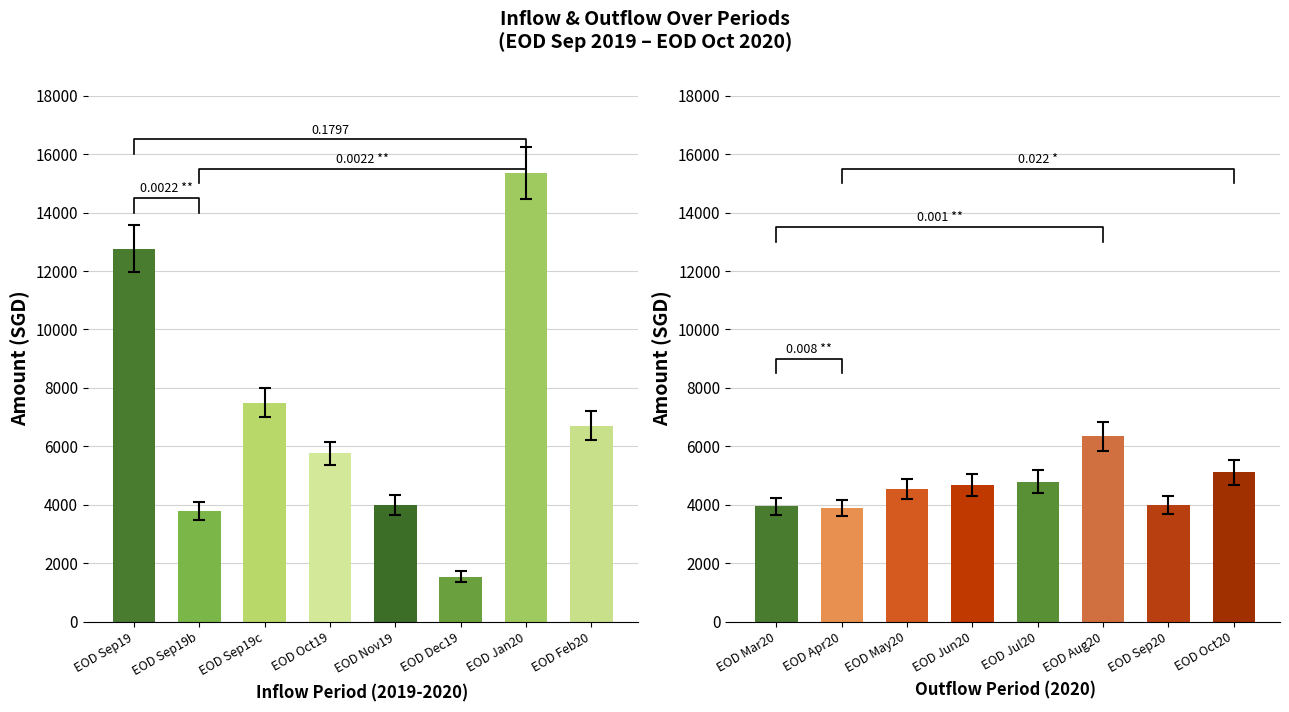

List the series in order of their overall mean, highest first.

inflow_values, outflow_values